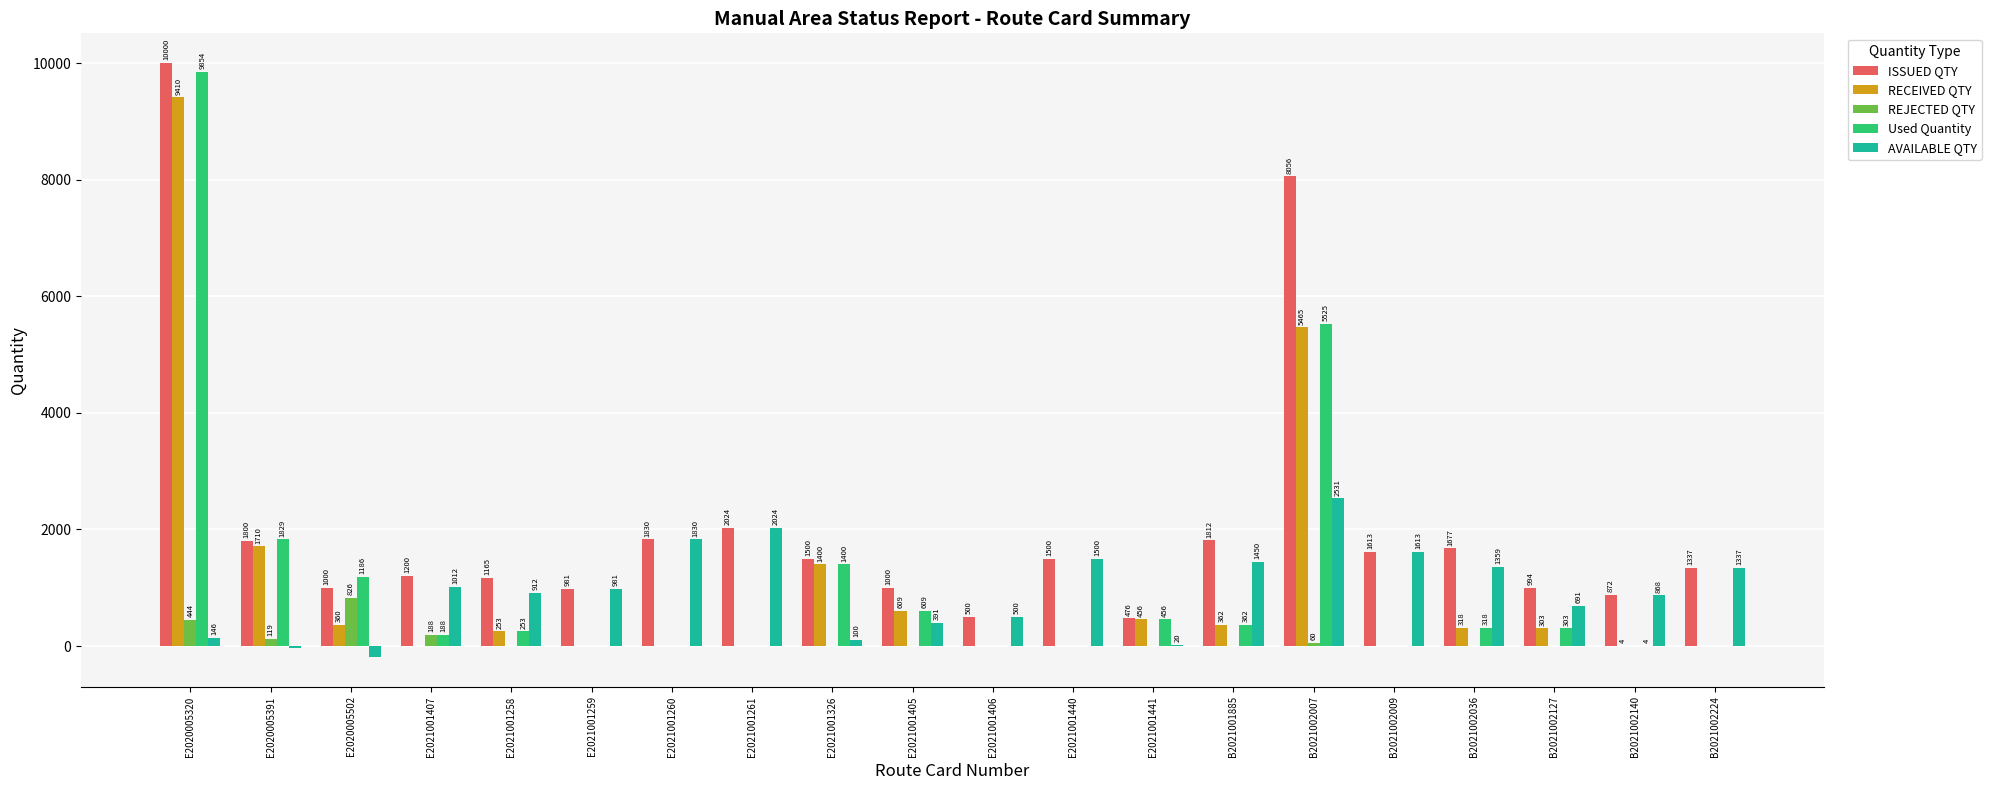

The value of AVAILABLE QTY at B2021002009 is 1613. True or false?

True